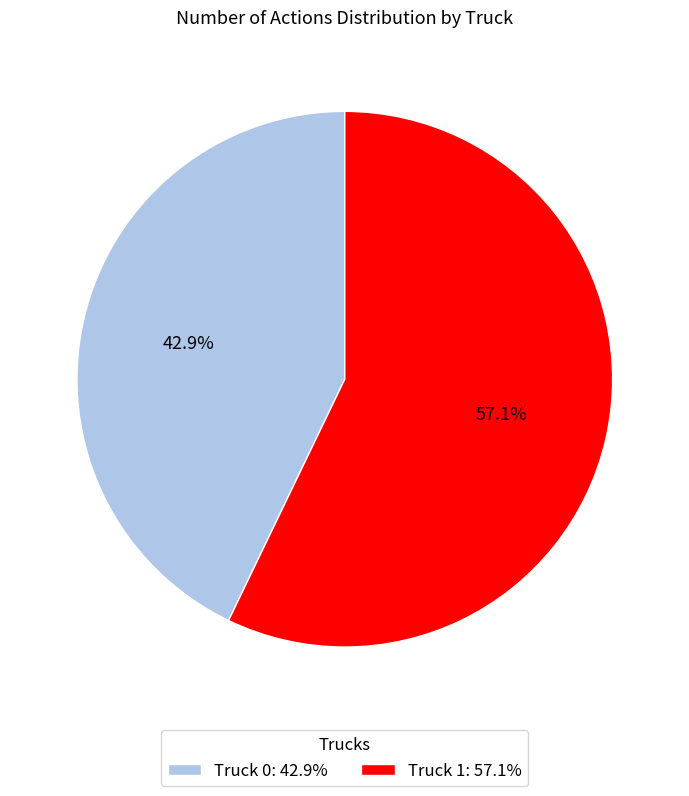

How many segments does this pie chart have?

2